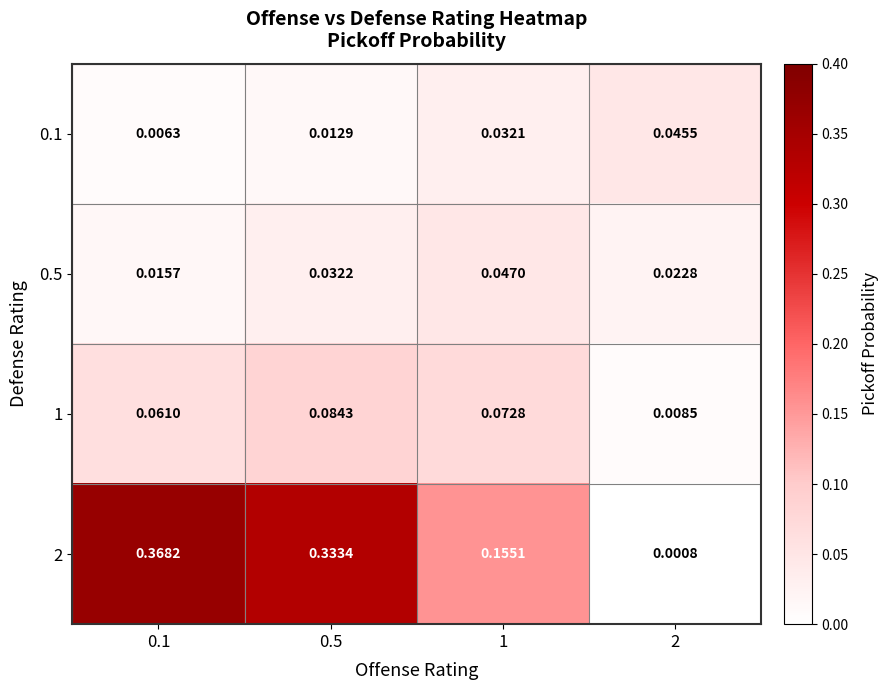

How many series are shown in this chart?

4